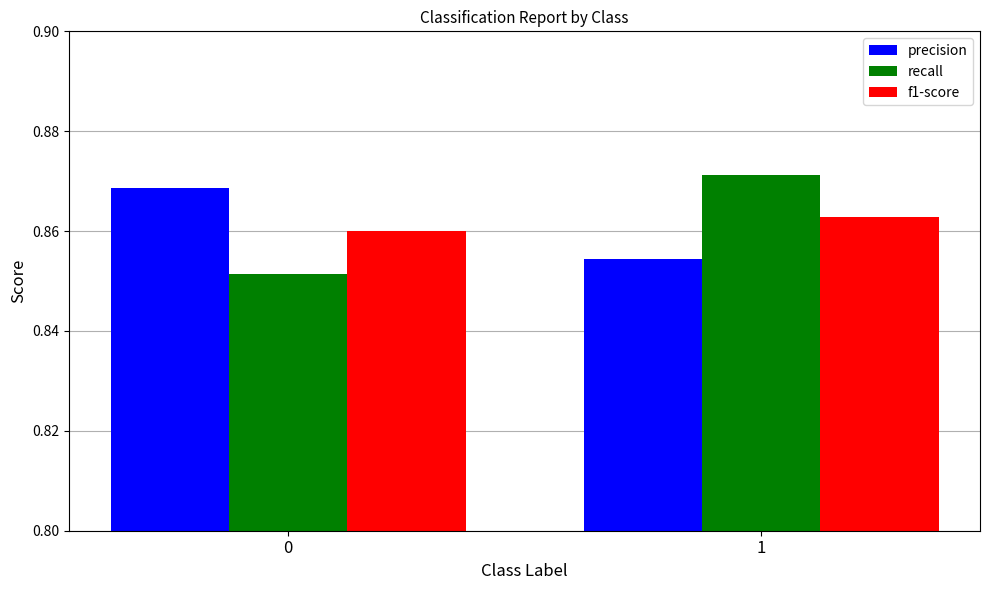

True or false: precision has a value of 1.2 at 0.

False